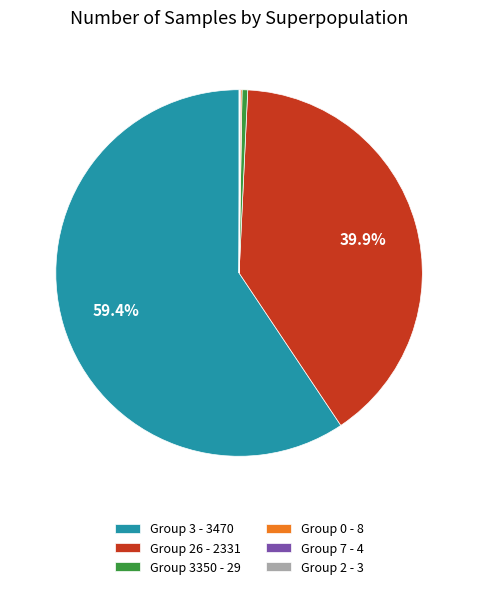

Which slice is the largest?

Group 3 - 3470